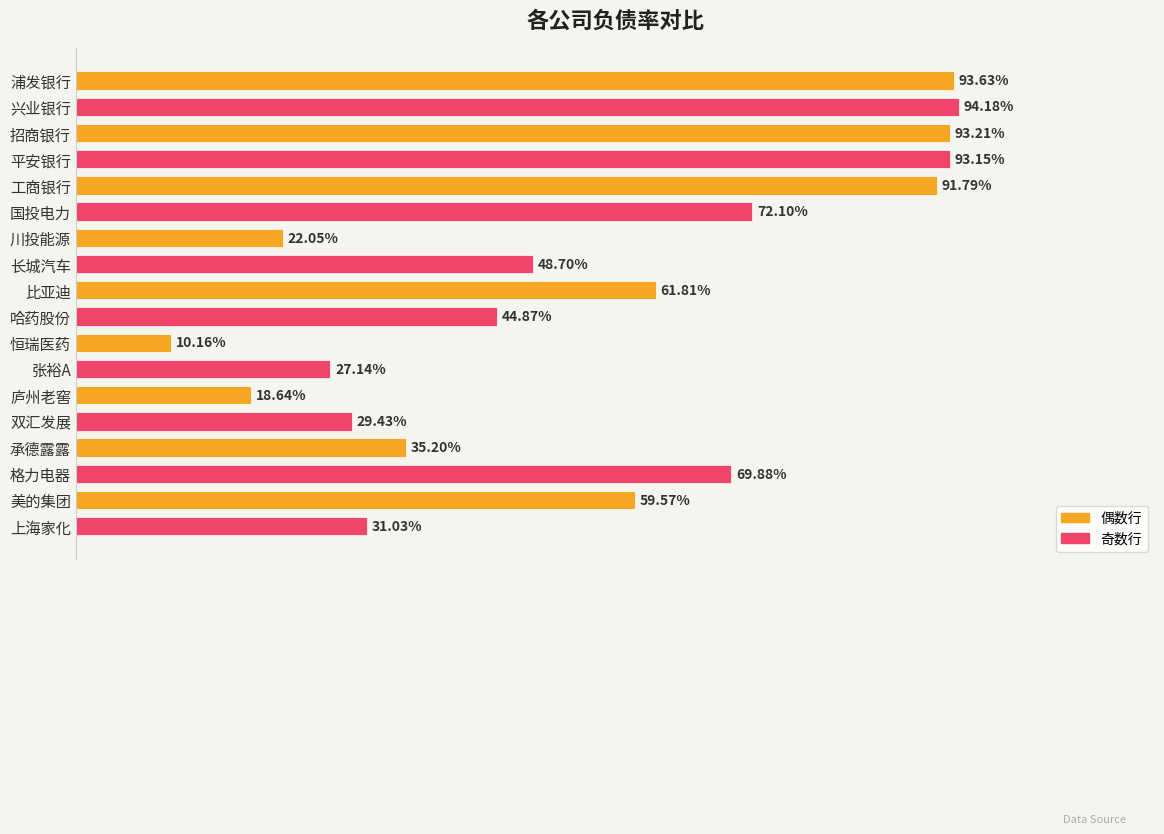

Are the bars horizontal?

Yes